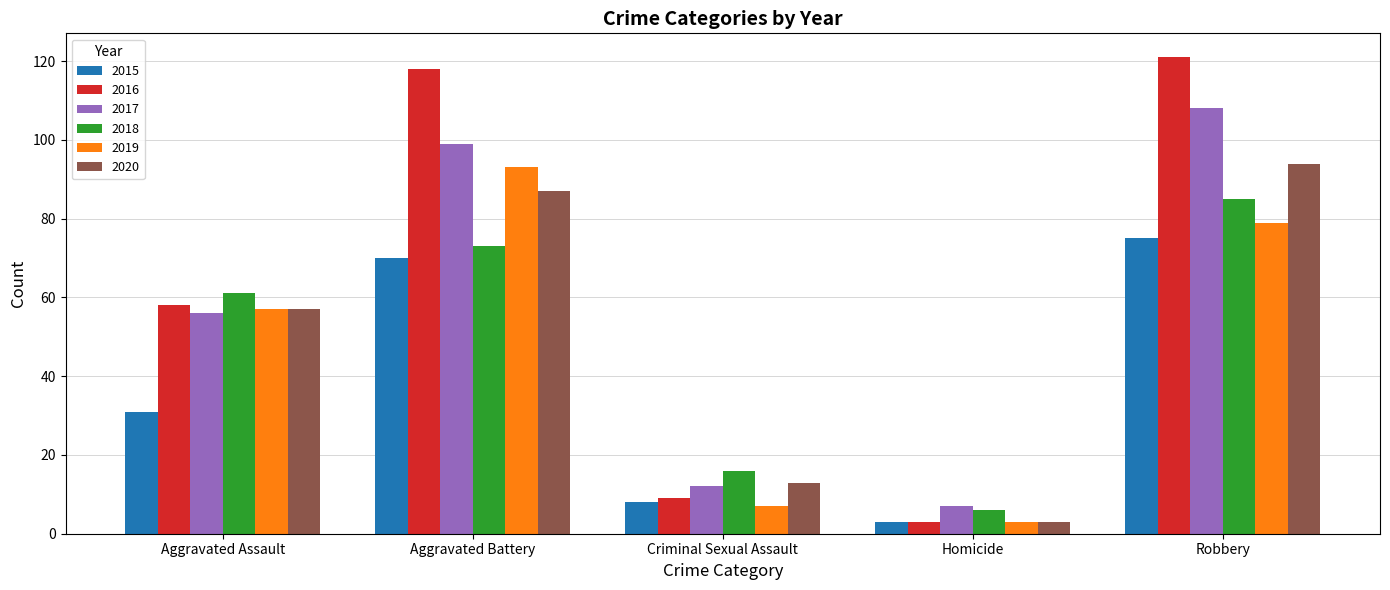

How many bars are there in total?

30